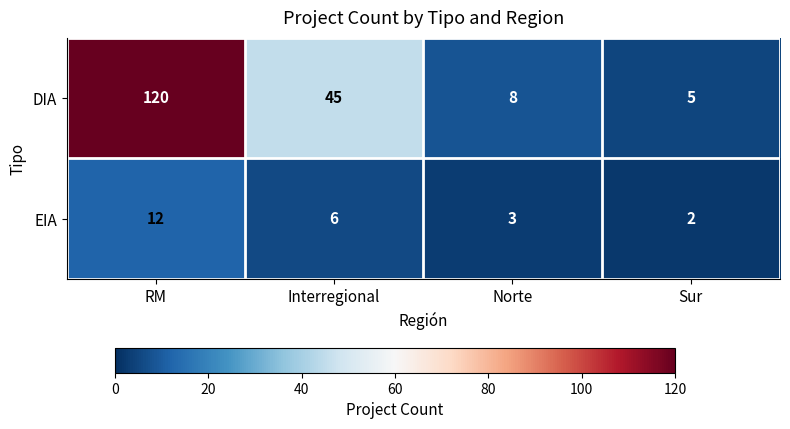

At which category does the chart reach its peak across all series?

RM